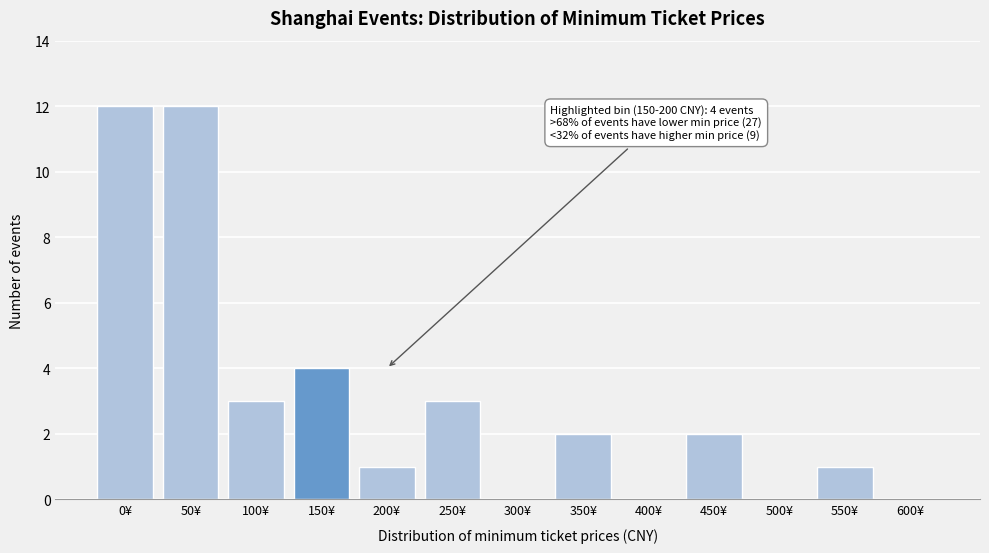

Reading right to left, list all the values displayed in this chart.

600¥=0	550¥=1	500¥=0	450¥=2	400¥=0	350¥=2	300¥=0	250¥=3	200¥=1	150¥=4	100¥=3	50¥=12	0¥=12